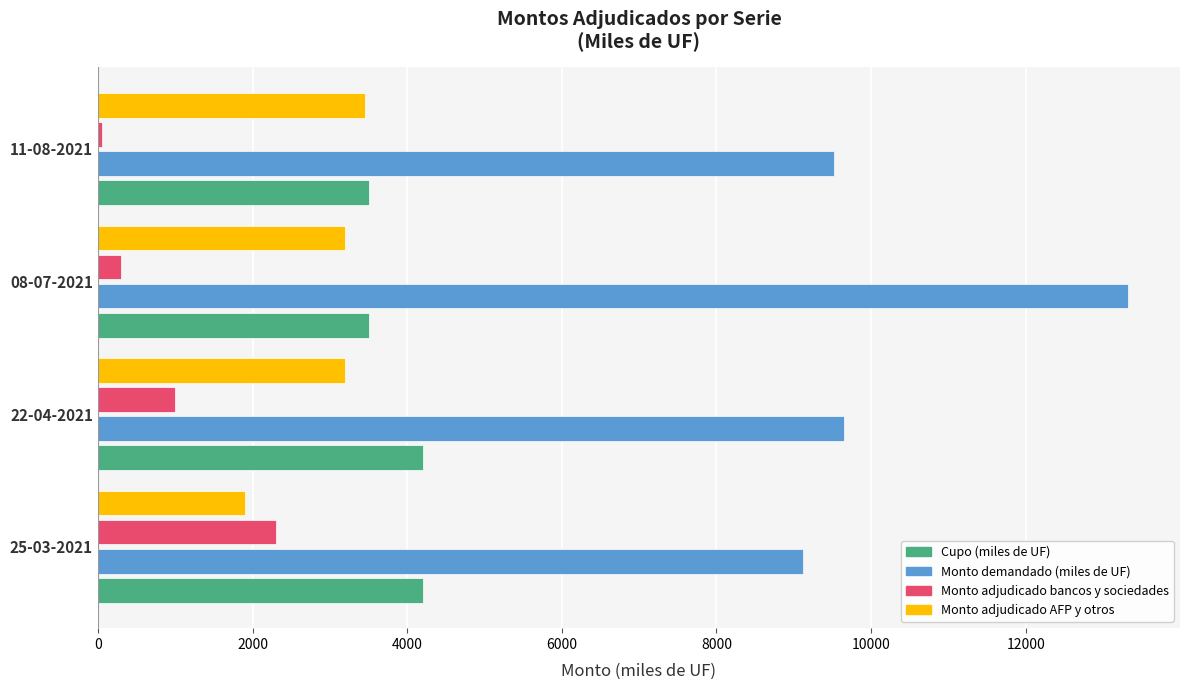

Which series has the largest total across all categories?

Monto demandado (miles de UF)